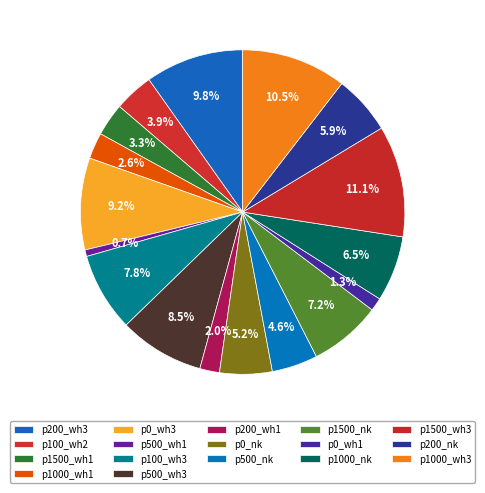

To the nearest percent, what is the average slice percentage?

6%